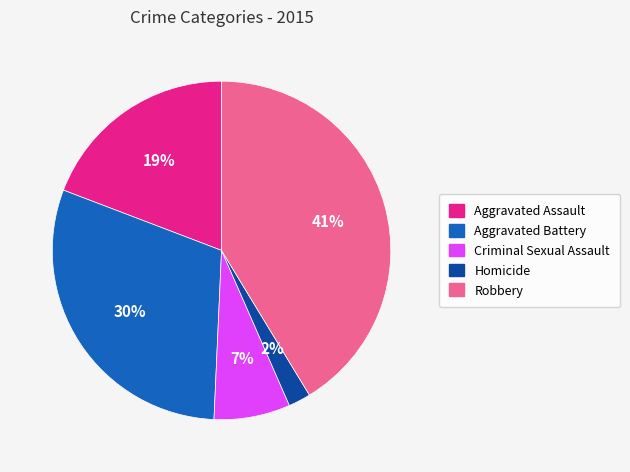

Is there a majority slice in this chart?

No